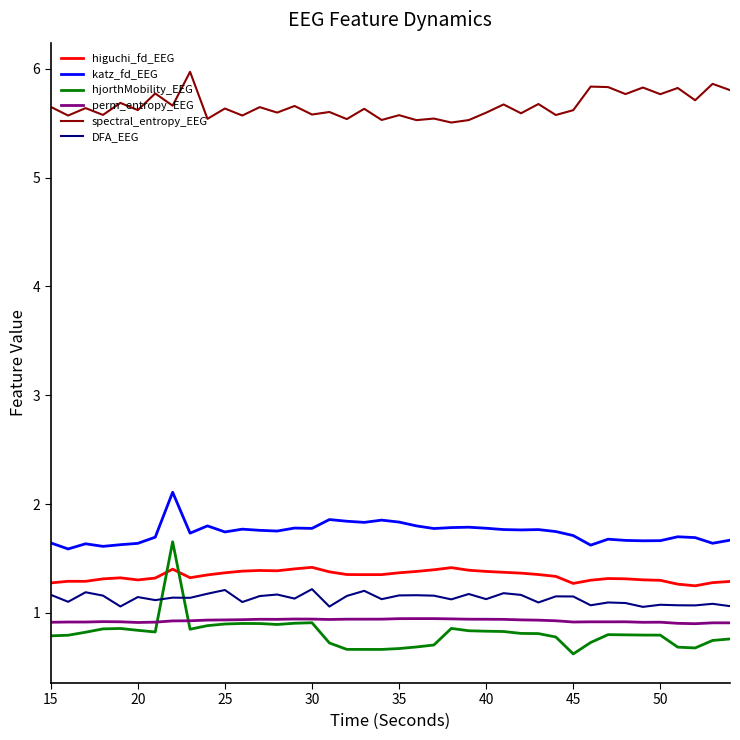

True or false: DFA_EEG and spectral_entropy_EEG intersect in this chart.

False